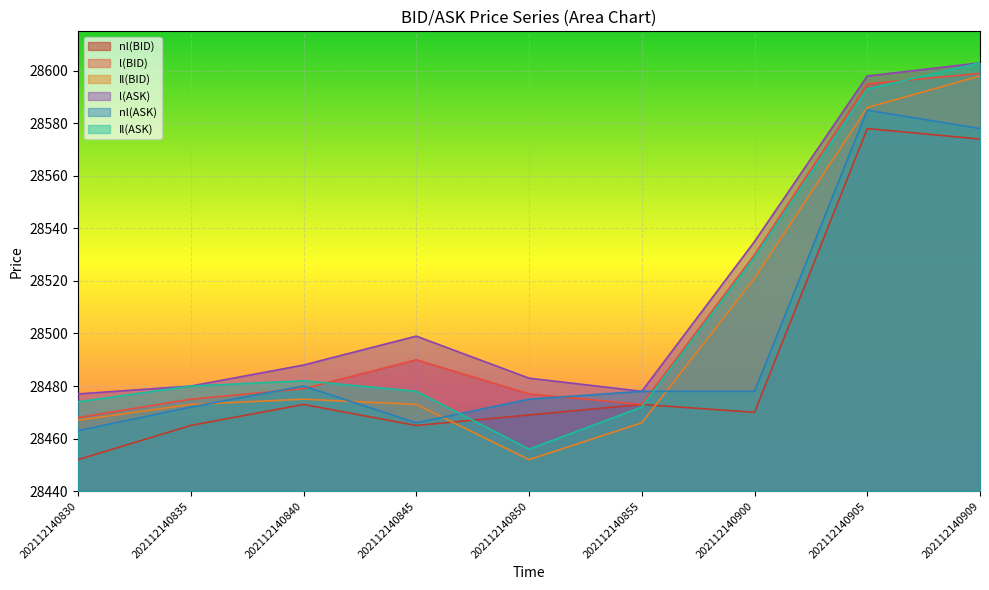

What is the sum of the Il(BID) values at 202112140855 and 202112140850?

56918